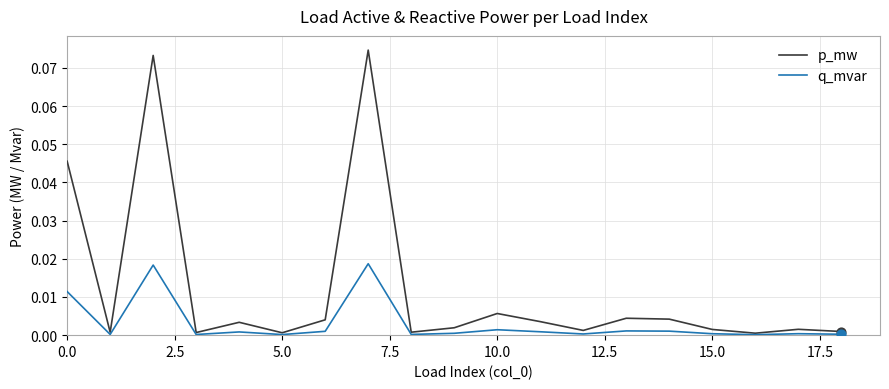

Rank the series by their maximum value, from lowest to highest.

q_mvar, p_mw